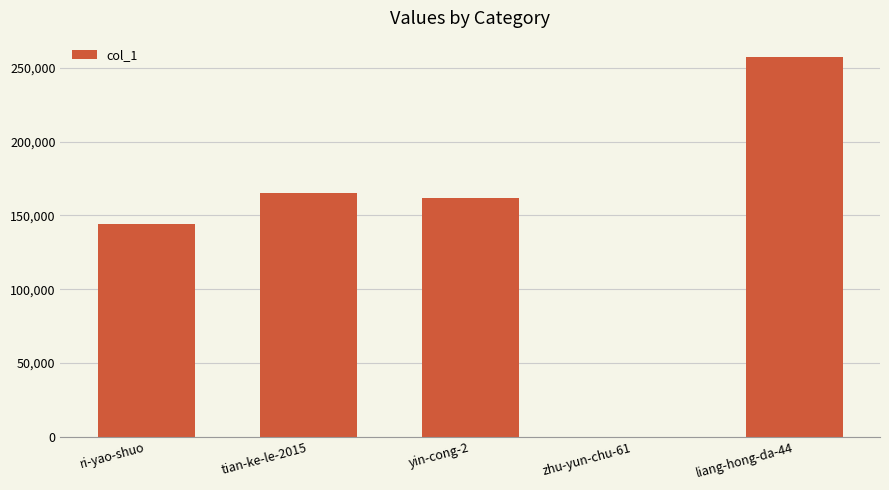

What is the ratio of the value at liang-hong-da-44 to the value at ri-yao-shuo?

1.8